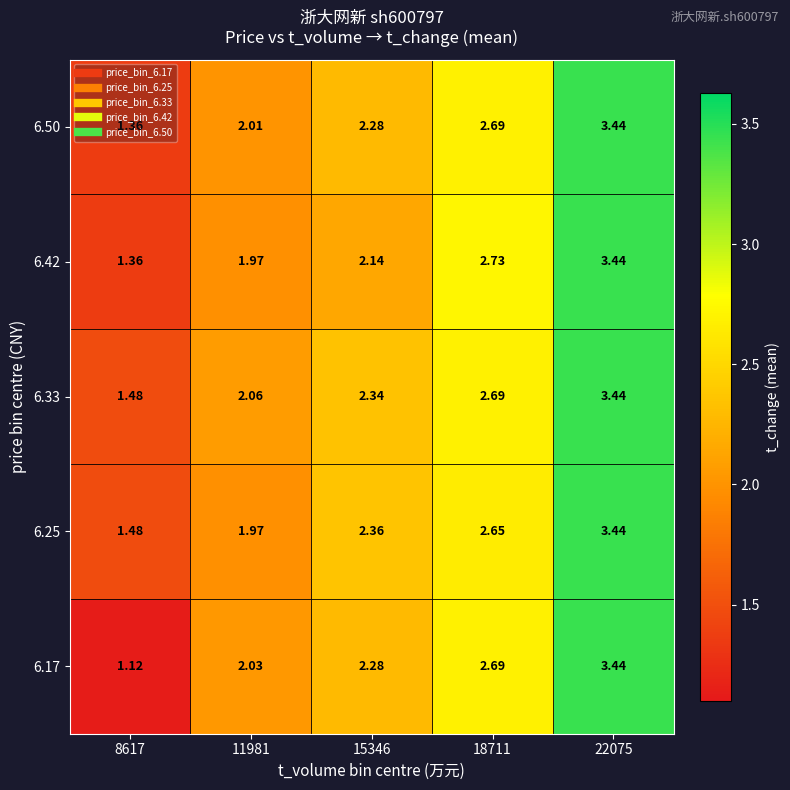

What is the spread (max minus min) of values at 8617?

0.4